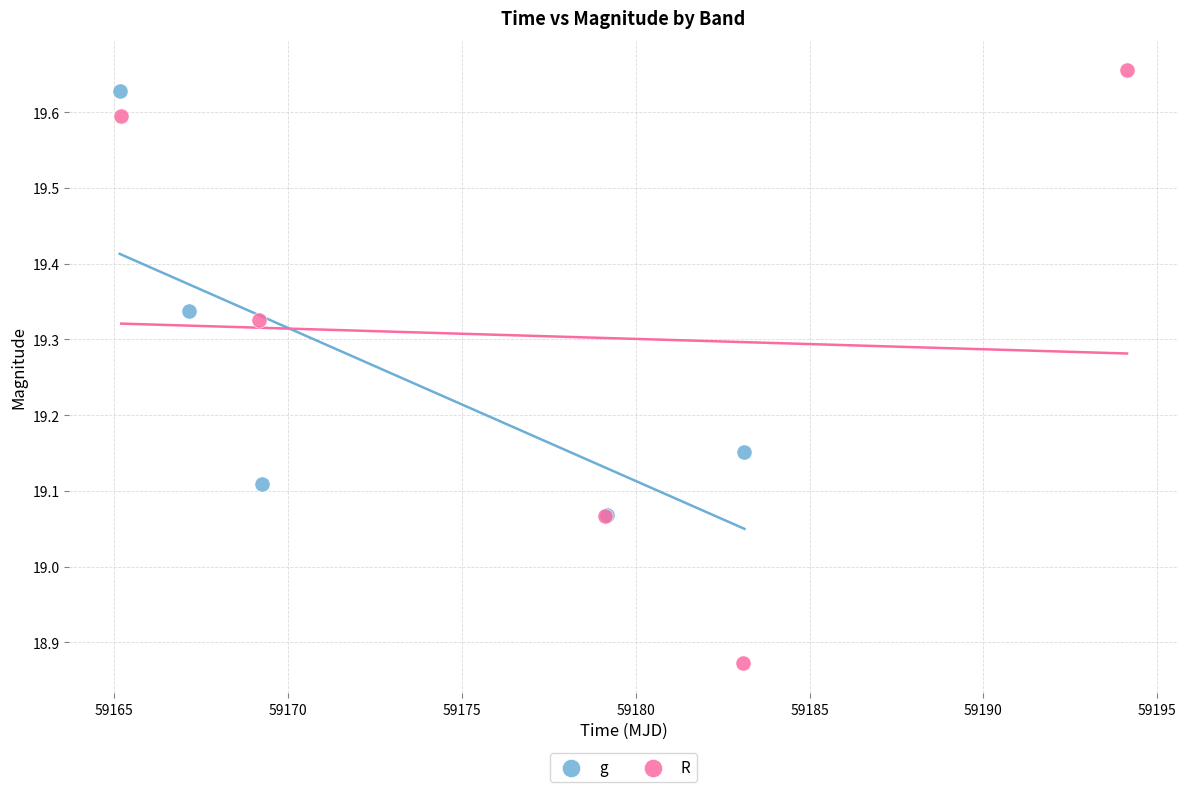

Which series has the widest spread of Y values?

R